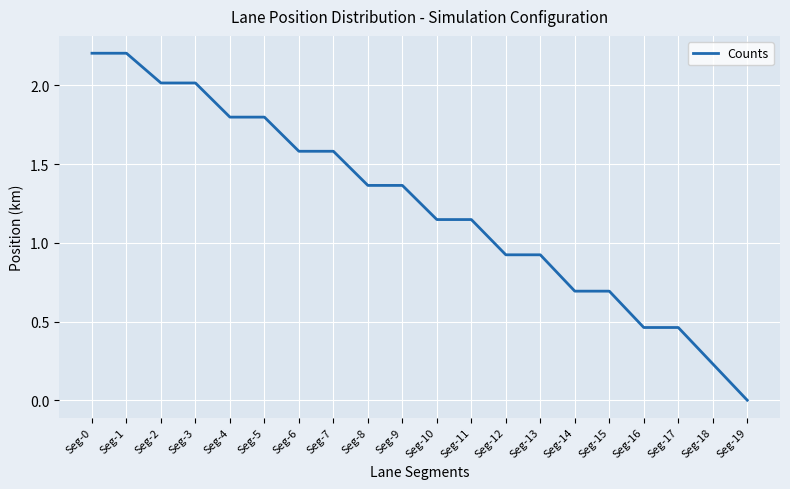

What is the difference between the maximum and minimum values?

2.2